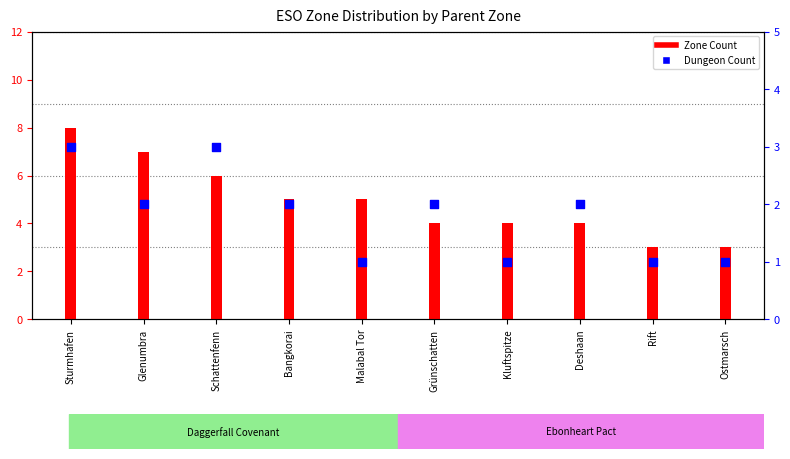

What are all the series names shown in the legend?

Zone Count, Dungeon Count